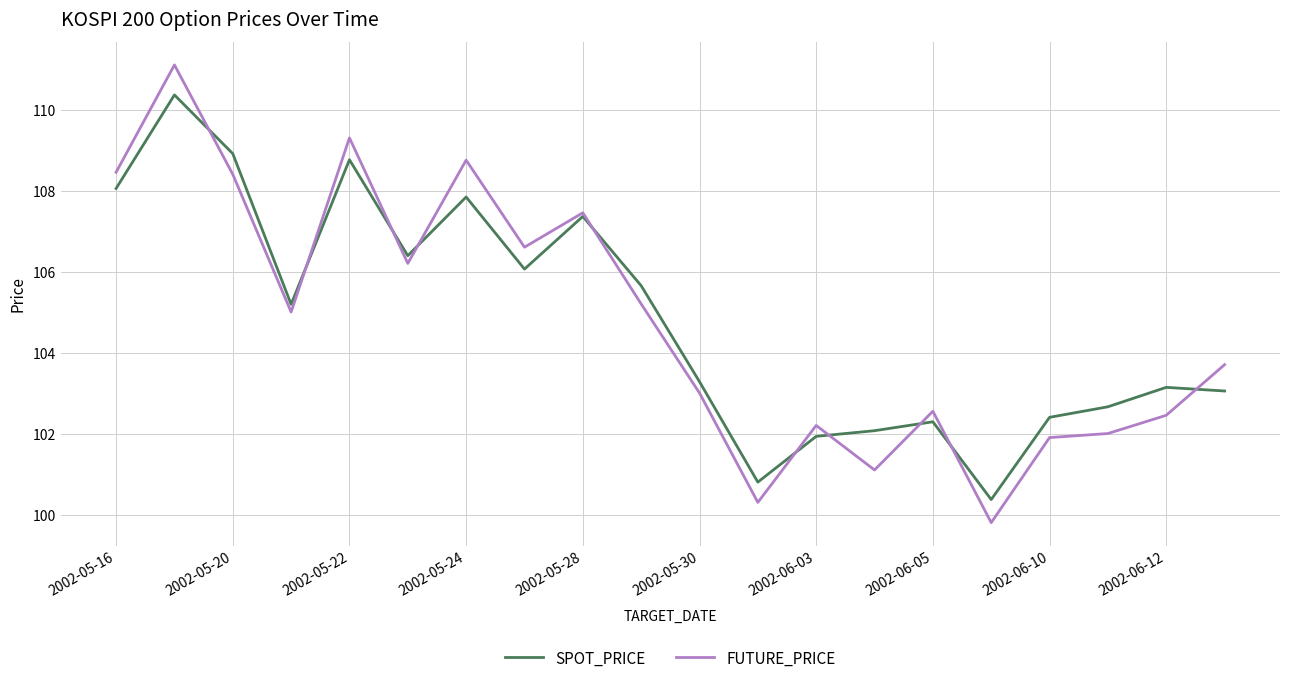

Which series has the largest range (max minus min)?

FUTURE_PRICE